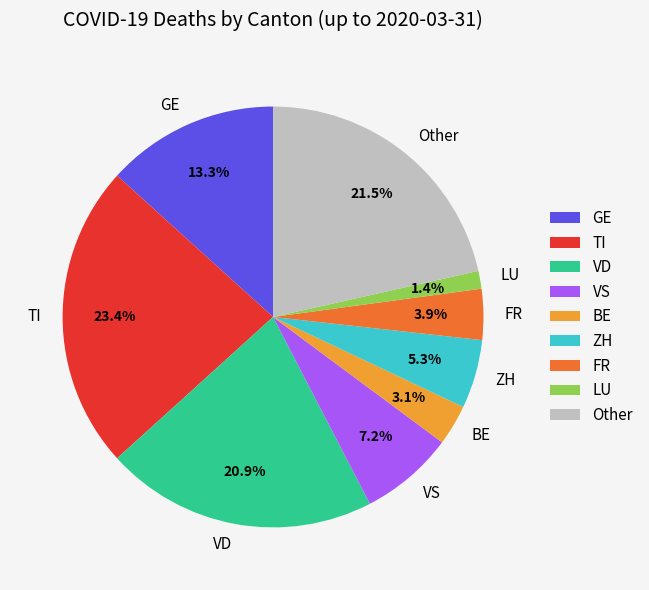

Rank the categories by value from lowest to highest.

LU, BE, FR, ZH, VS, GE, VD, Other, TI